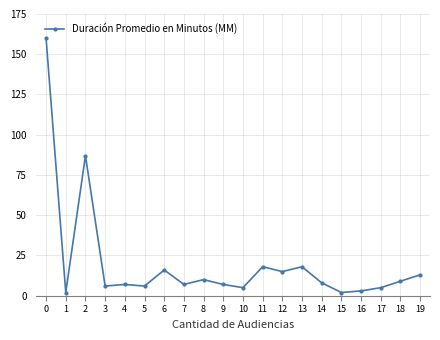

Is it true that the value at 12 is 5?

False